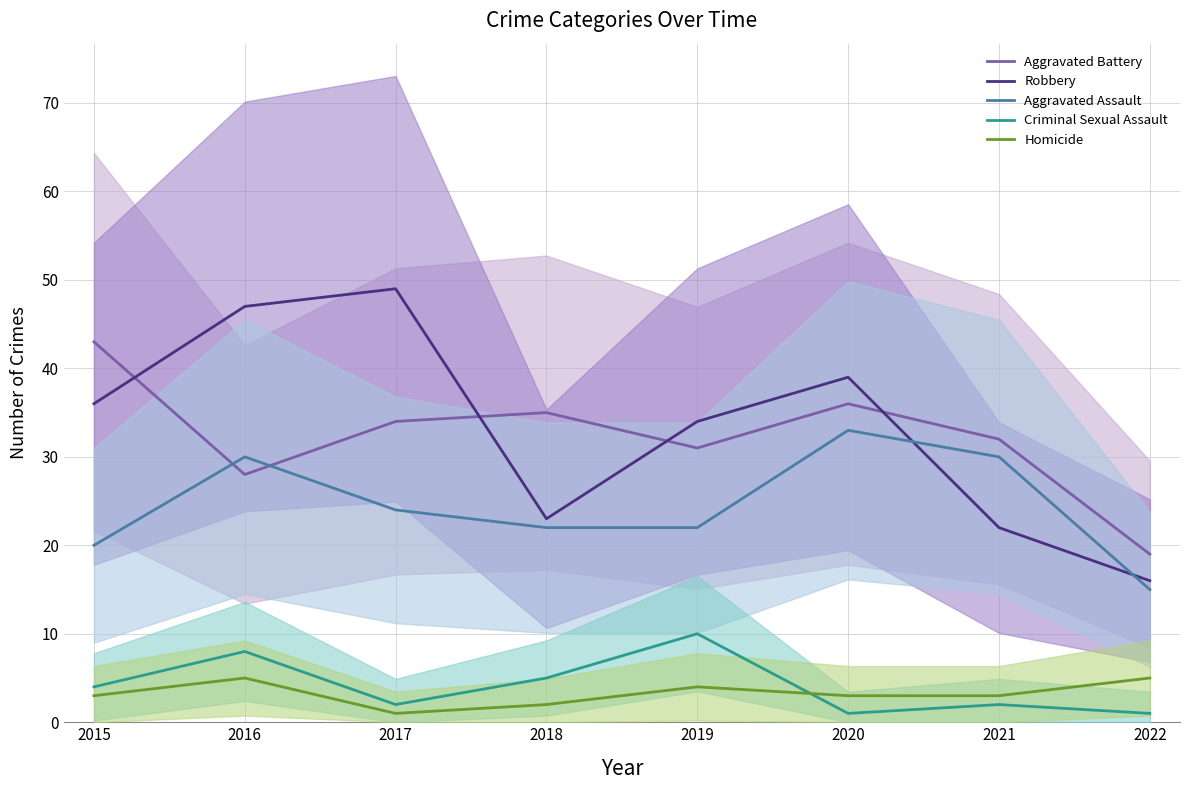

Does the chart display data point markers on the line(s)?

No